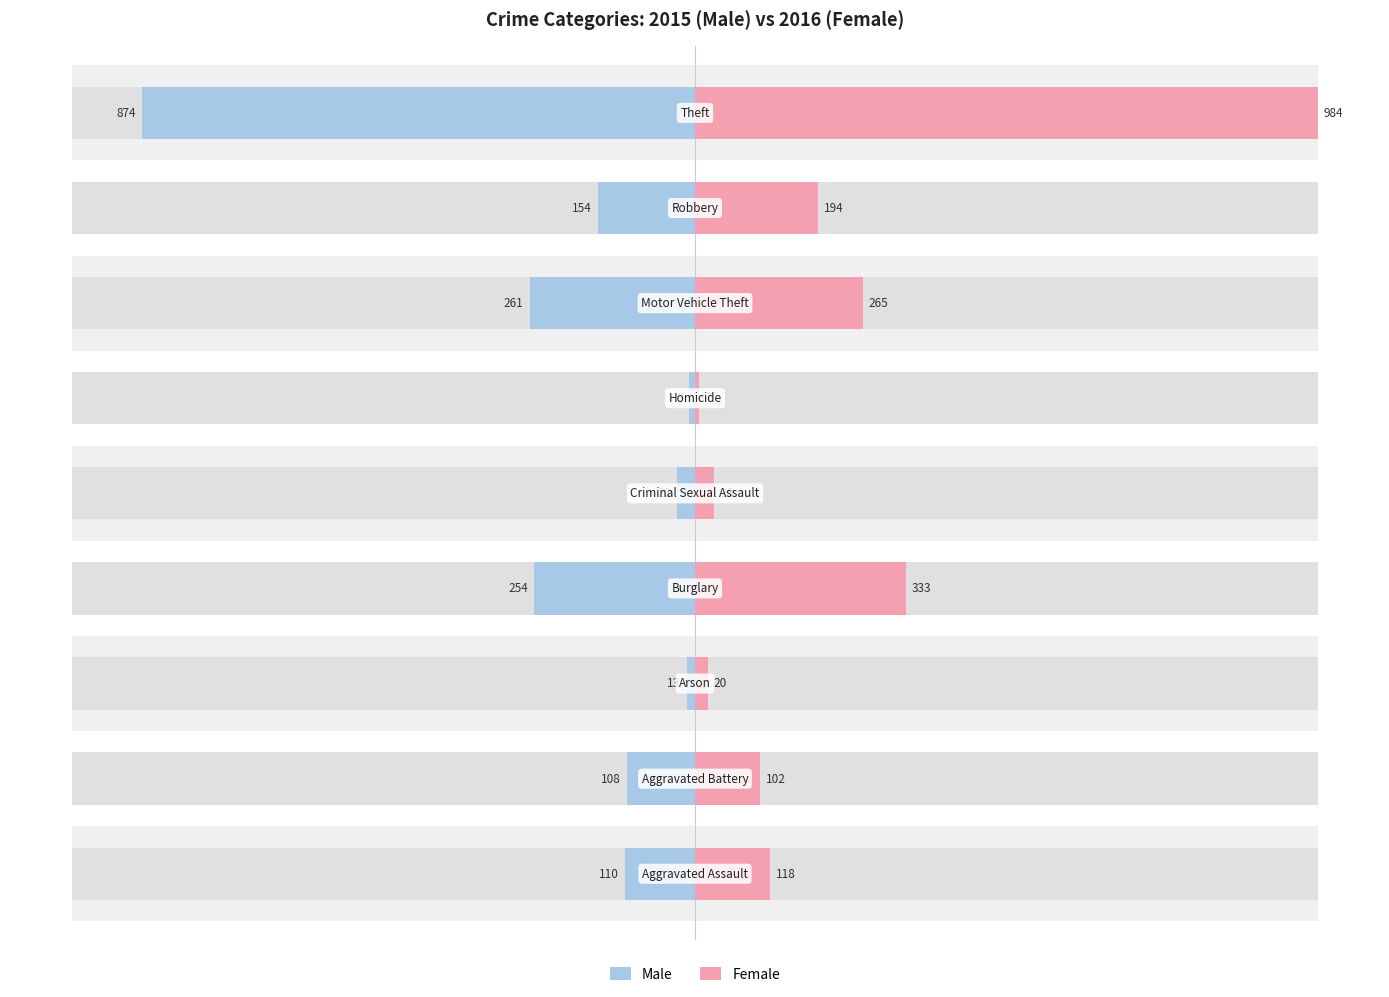

Are the bars grouped side by side (vs. stacked)?

Yes